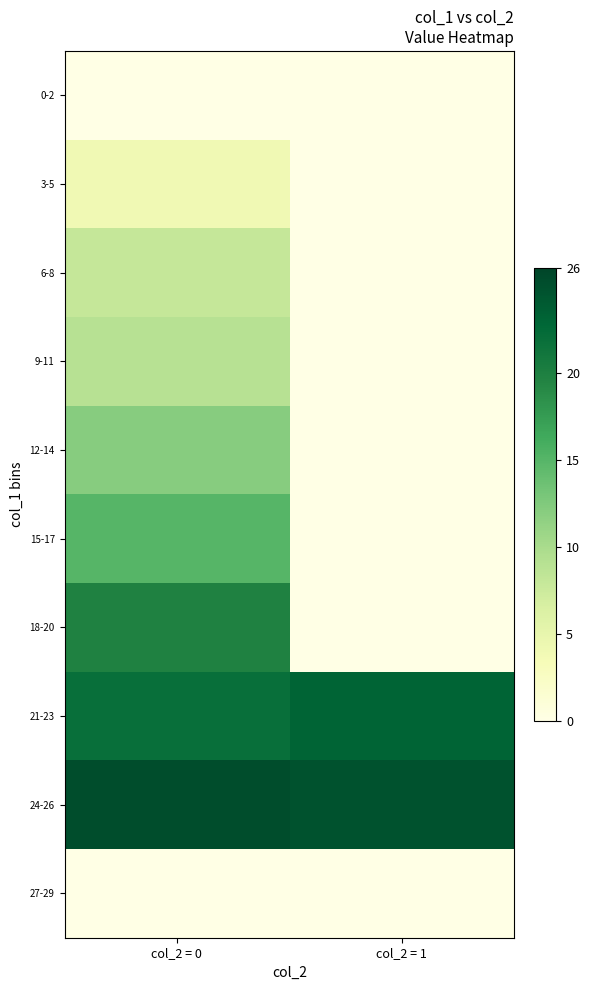

At which category is the sum across all series the highest?

col_2 = 0